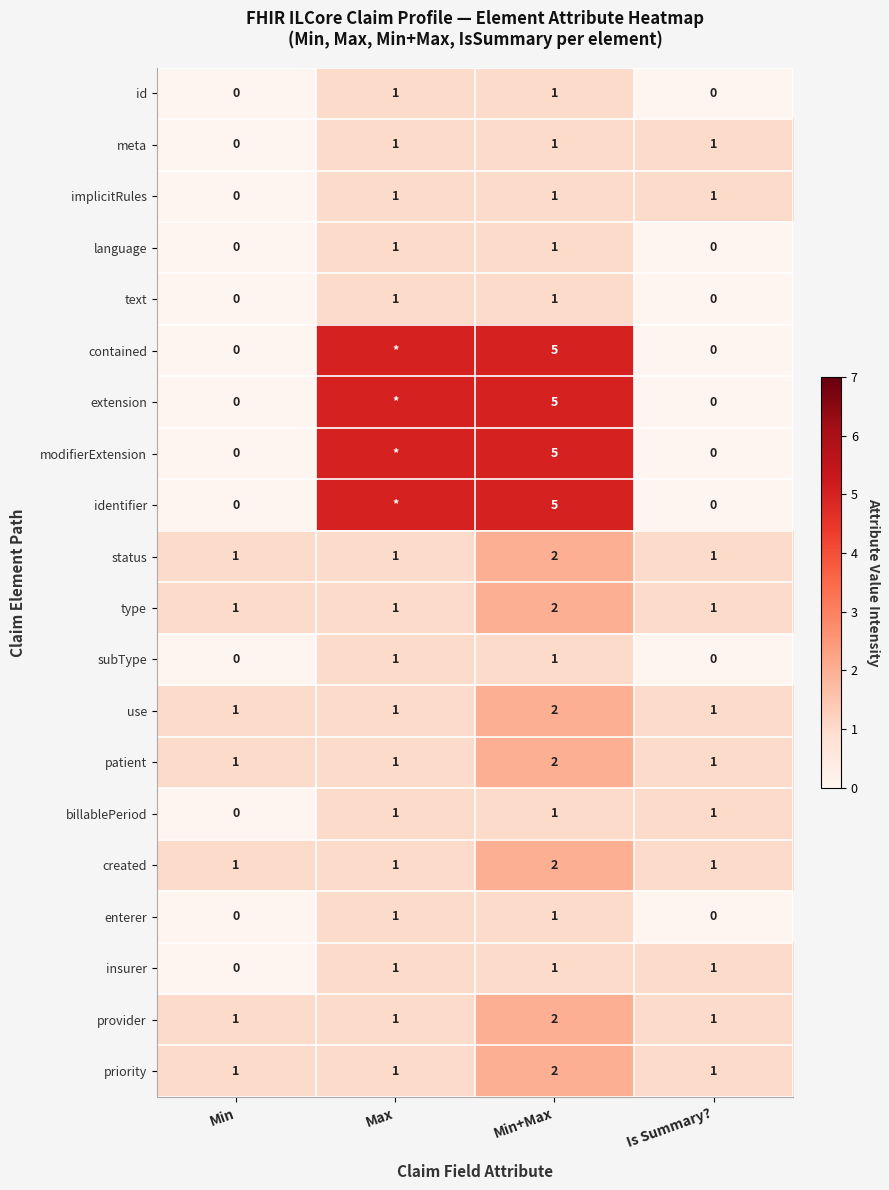

At how many categories does at least one series exceed 4?

2